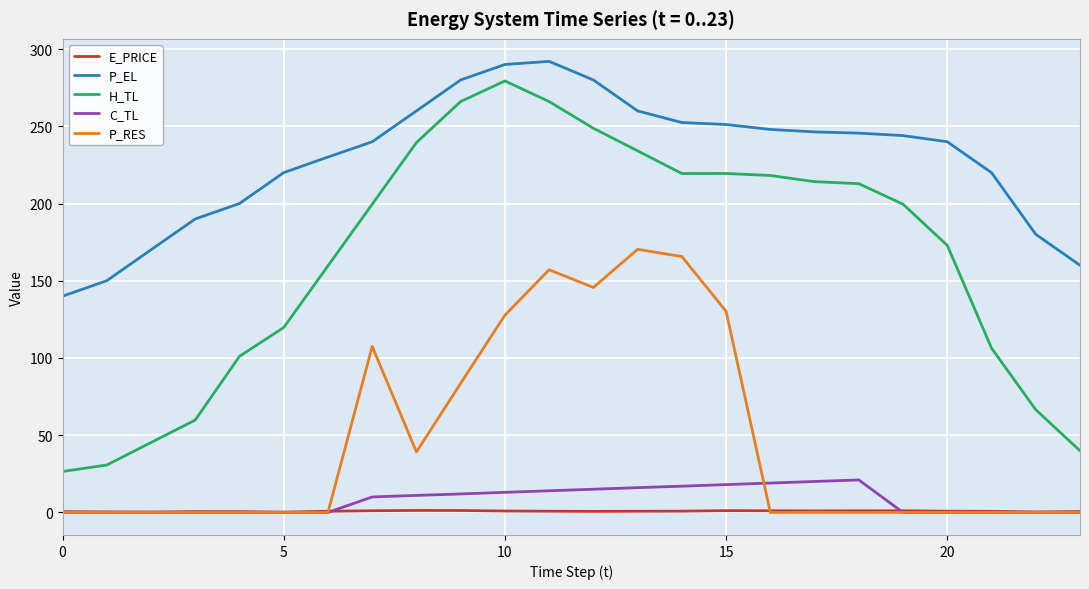

How many times do C_TL and E_PRICE cross each other?

2